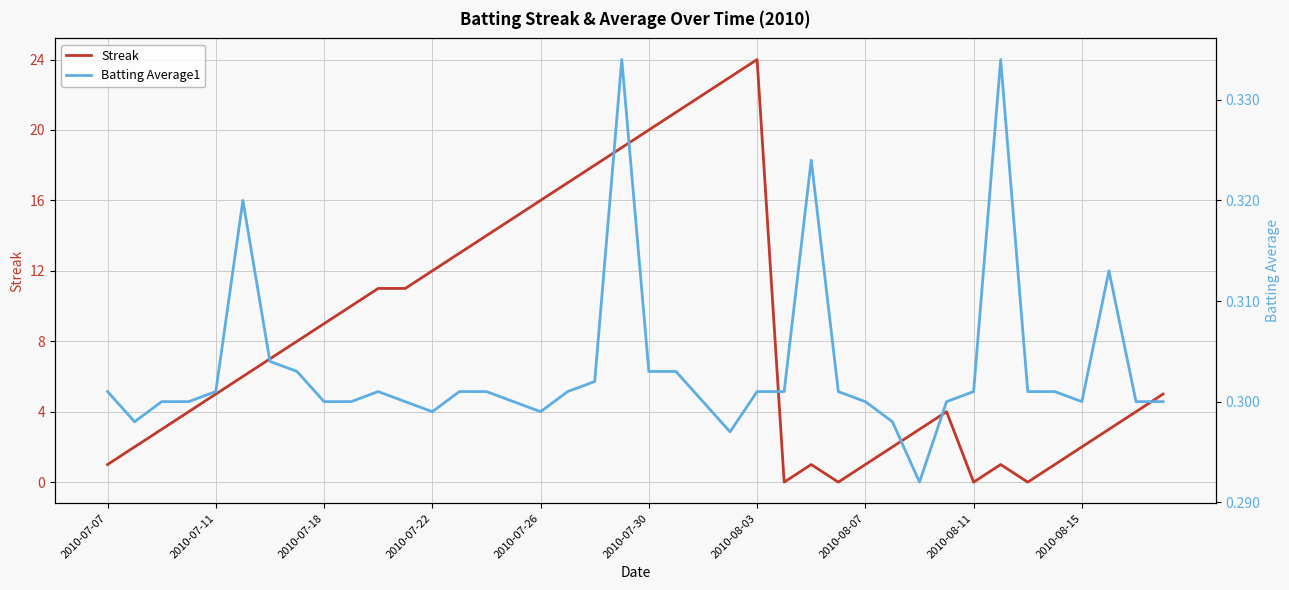

Does the chart display data point markers on the line(s)?

No